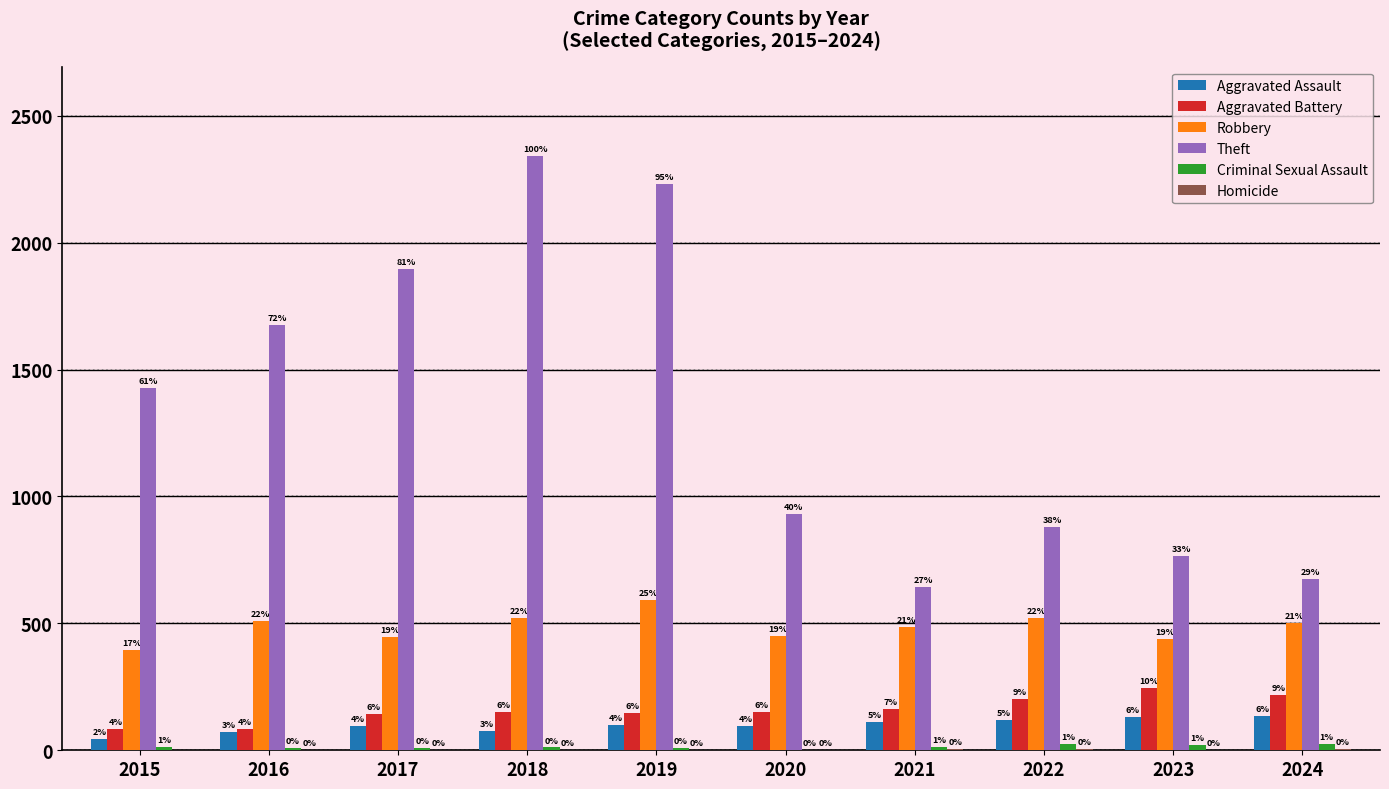

Which series has the largest total across all categories?

Theft